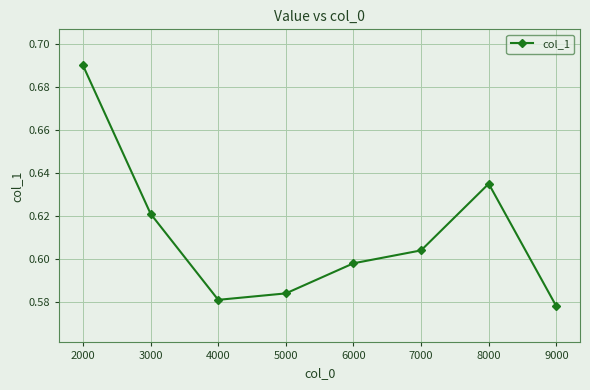

Count the values in the range 0 to 1.

8